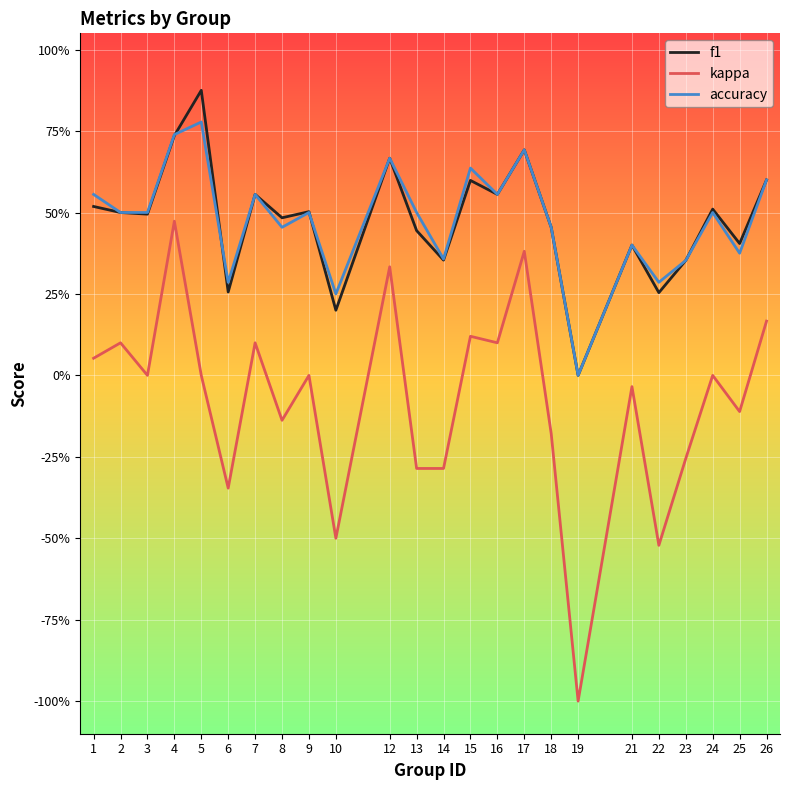

Does the chart display data point markers on the line(s)?

No